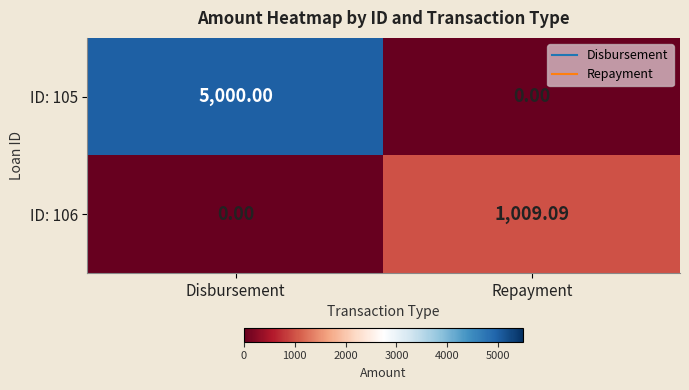

How many data points in ID: 105 are less than 5000?

1